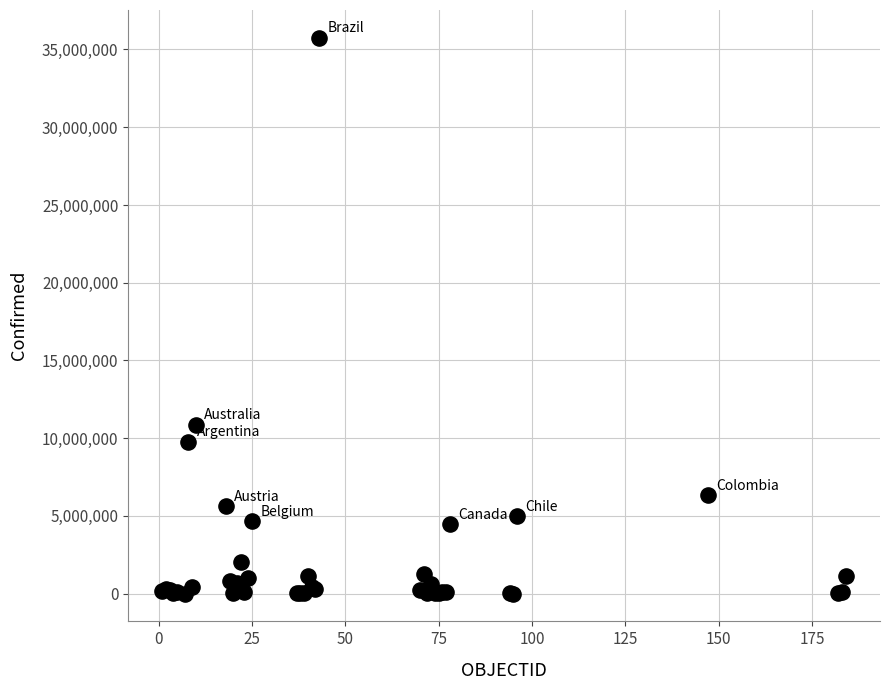

What Y value in the scatter plot is closest to 17879529?

10874967